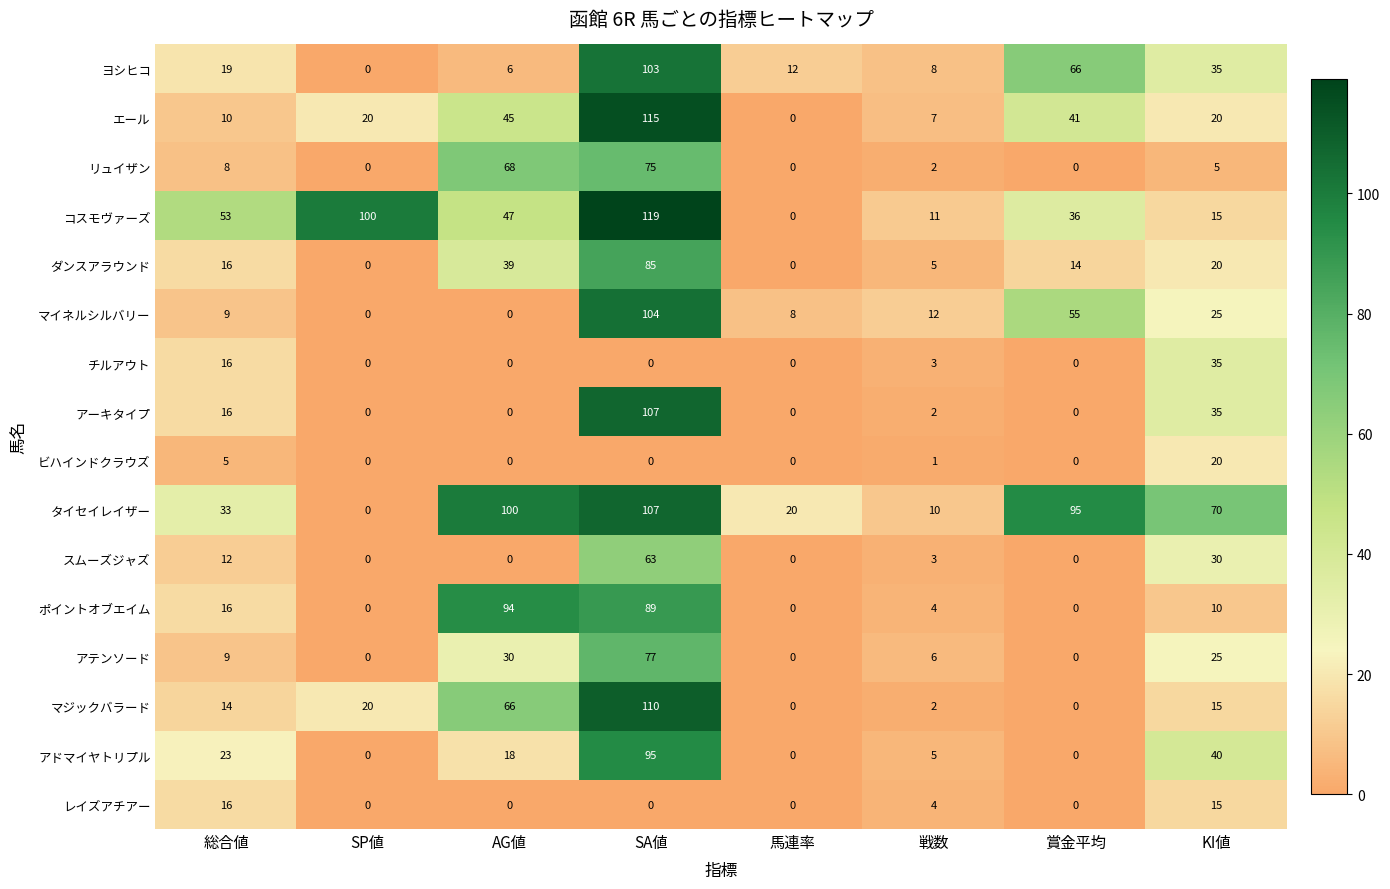

At which category is the sum across all series the highest?

SA値